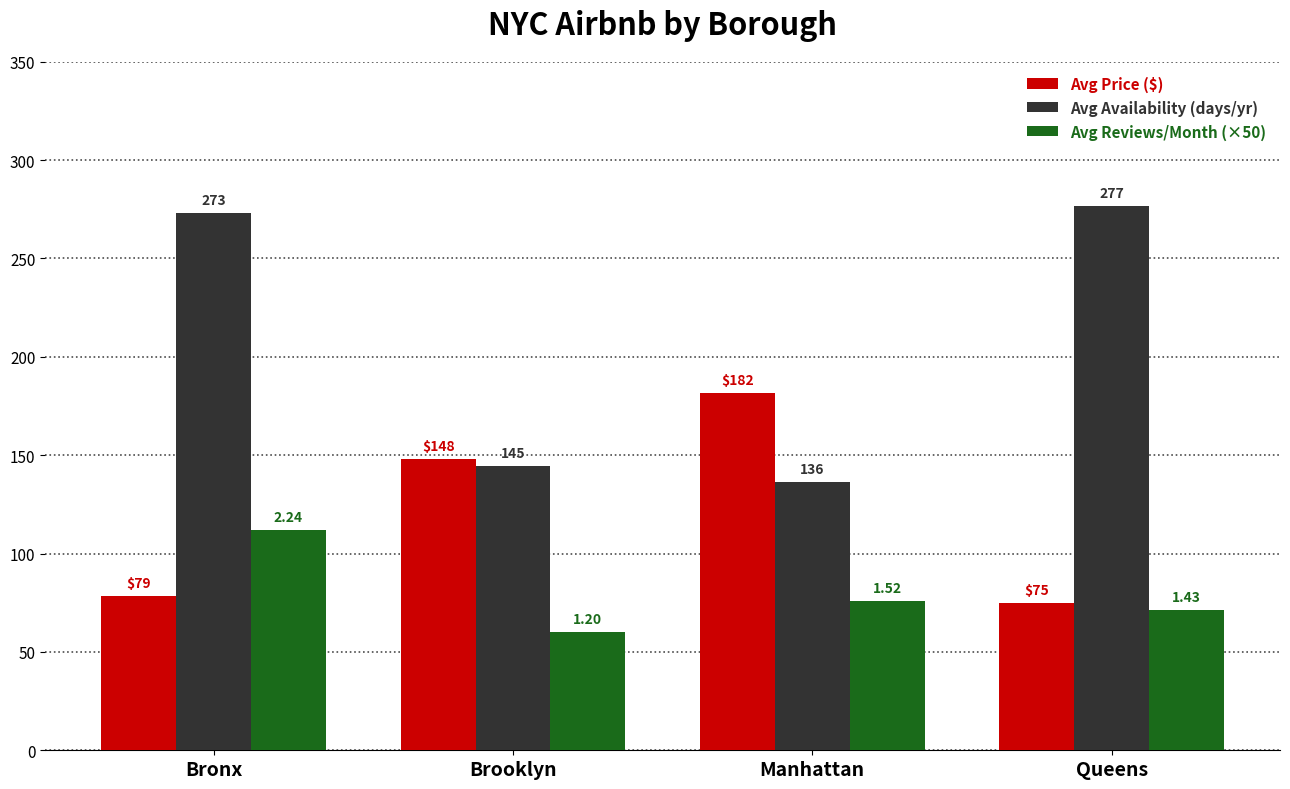

What is the label of the 4th bar from the right?

Bronx